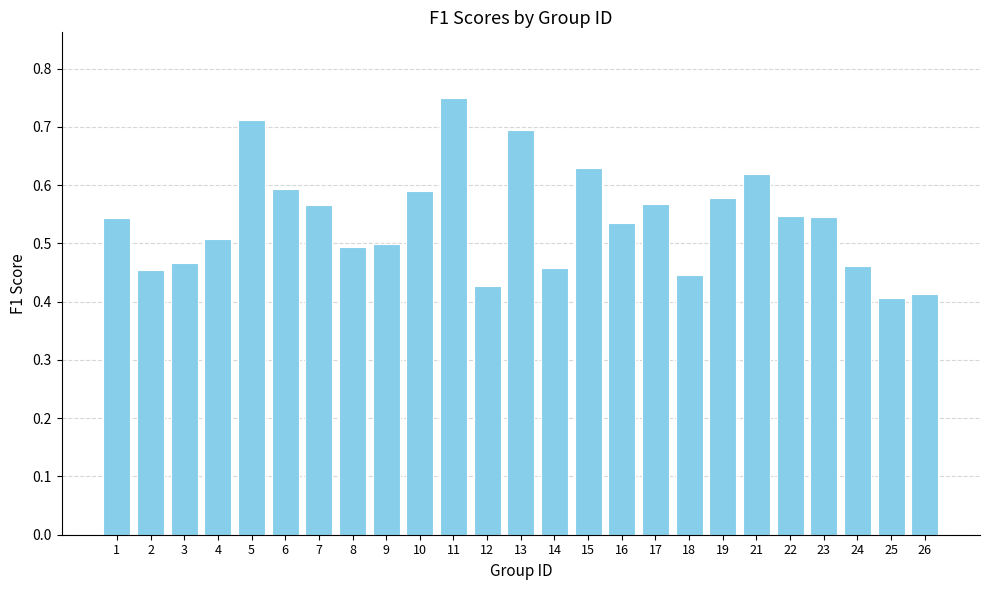

The chart shows a value of 0.5 at 23. True or false?

True